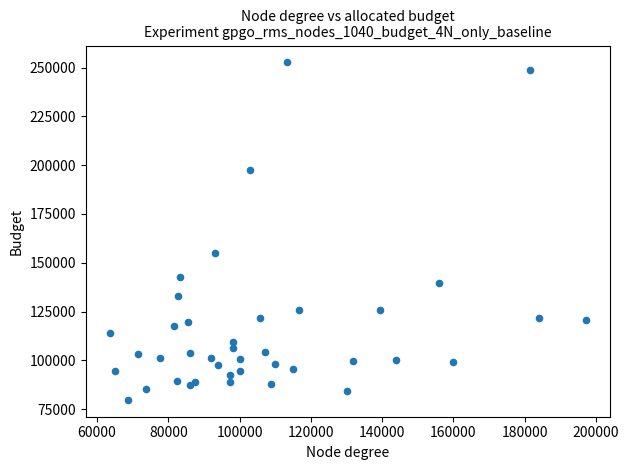

What Y value in the scatter plot is closest to 166214?

154759.5